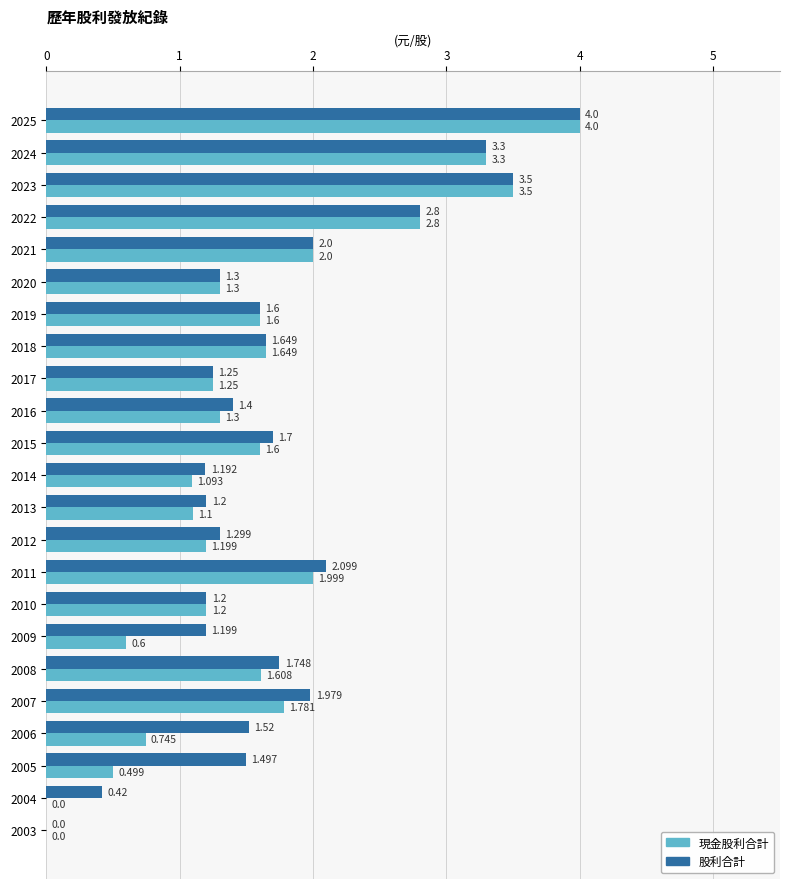

How many data points in 現金股利合計 are above 1?

18